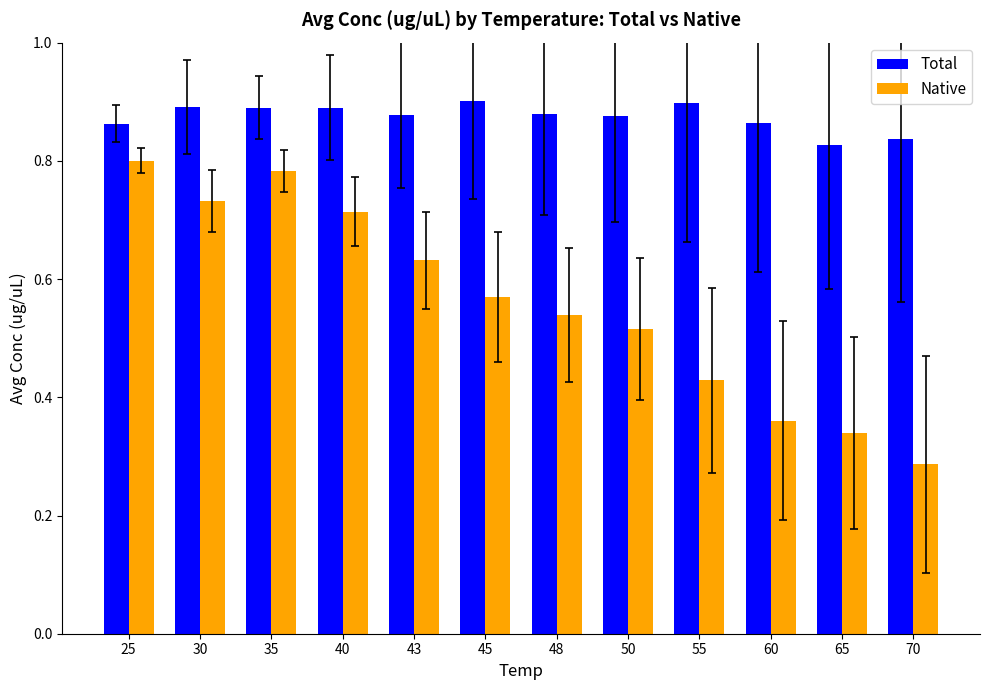

Which series has the largest range (max minus min)?

Native